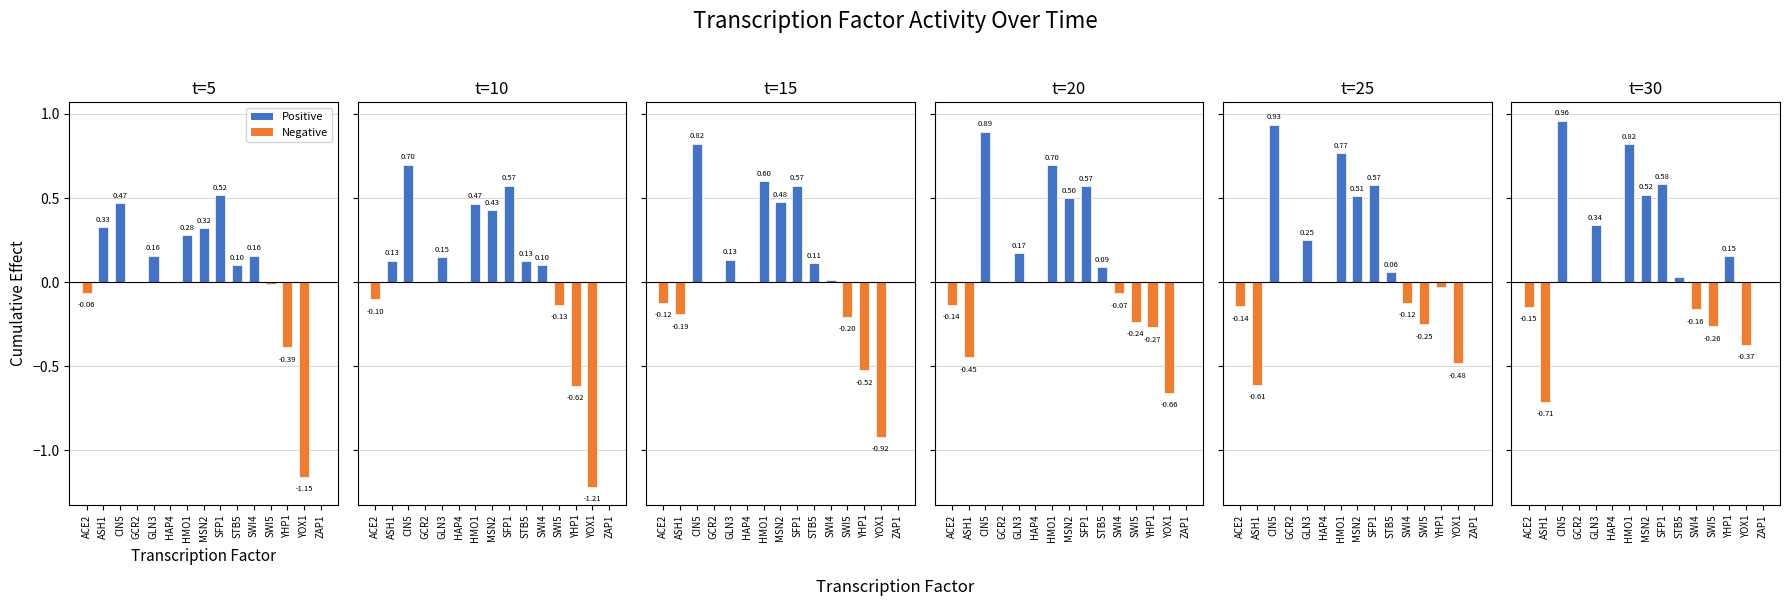

Is the value of t=25 at SFP1 greater than the value of t=10 at SWI4?

Yes